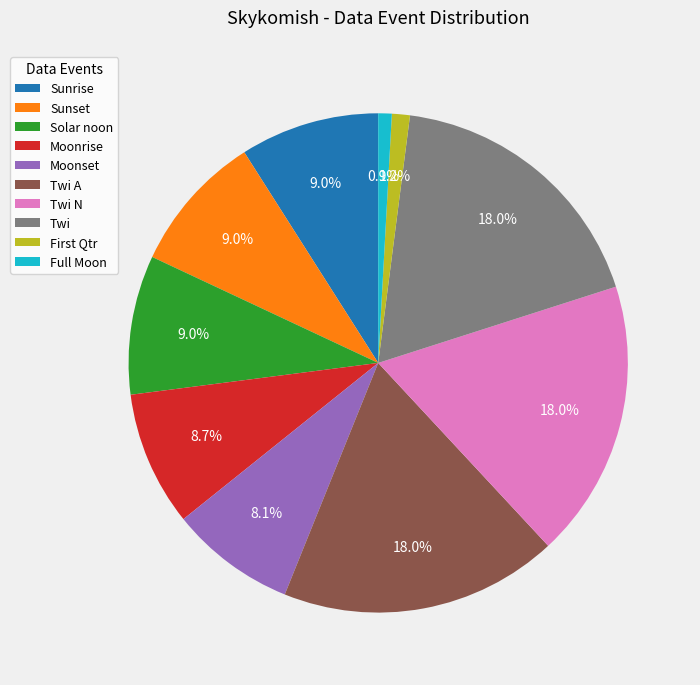

To the nearest percent, what percentage of the pie is Twi?

18%